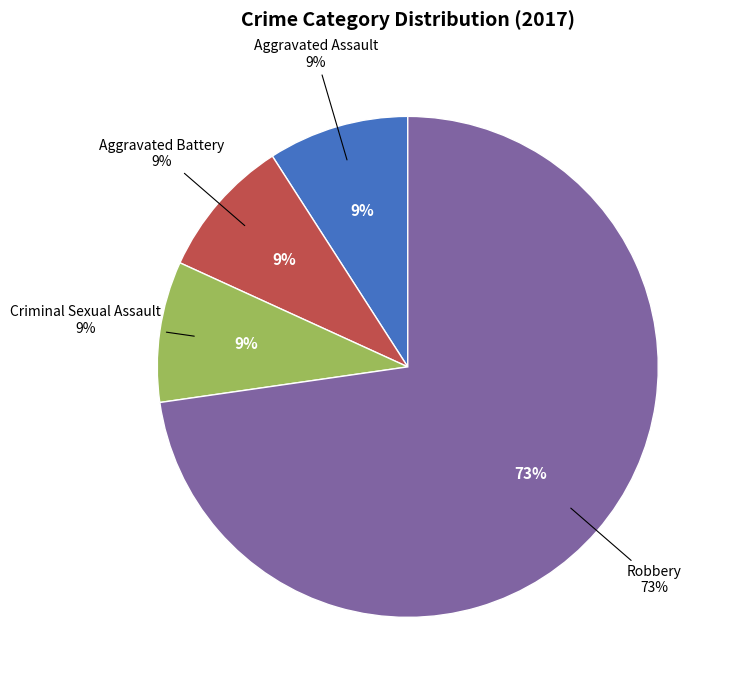

To the nearest percent, what portion does Aggravated Battery represent?

9%